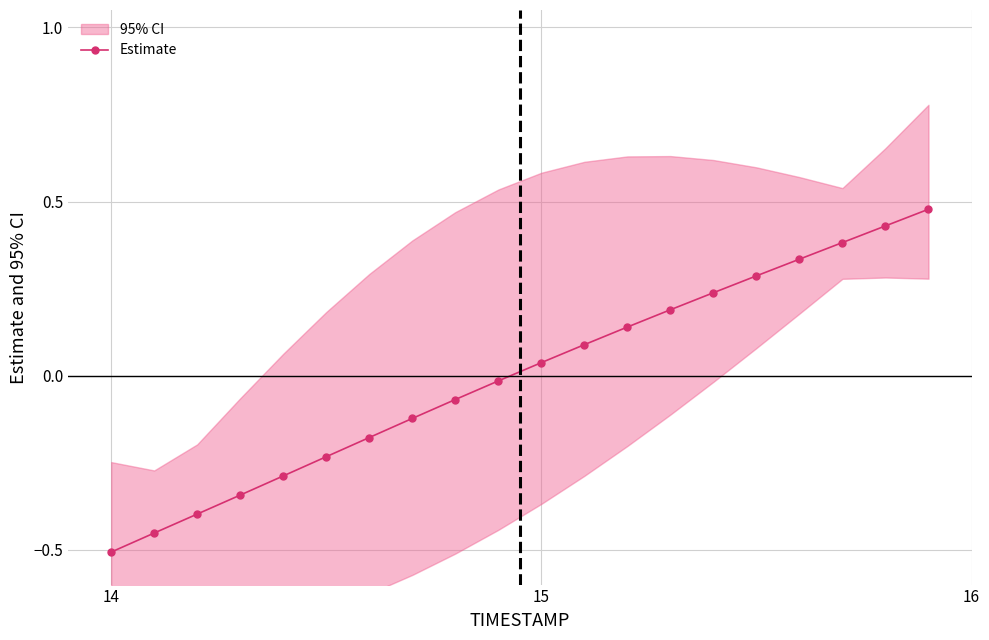

True or false: Estimate has more than 2 interior local peaks.

False